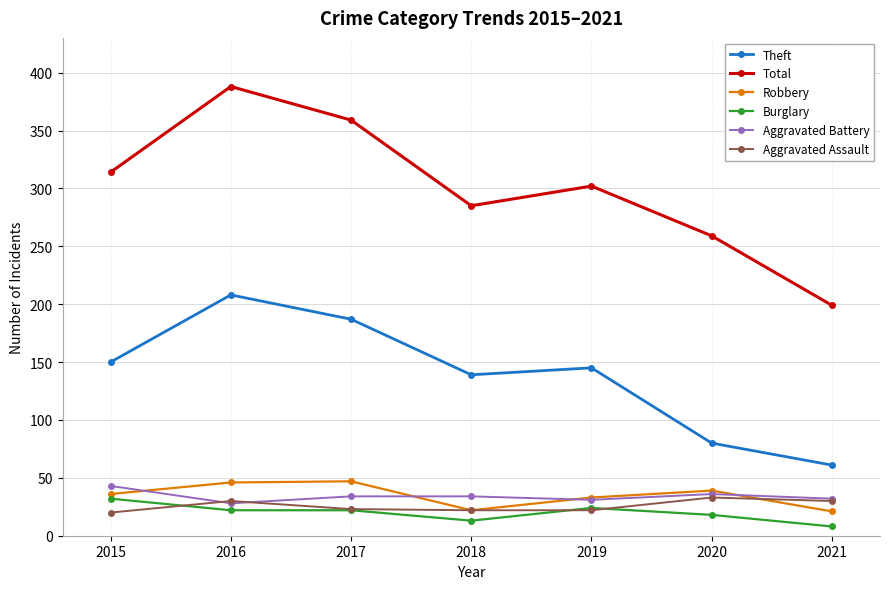

At which category does the chart reach its minimum across all series?

2021